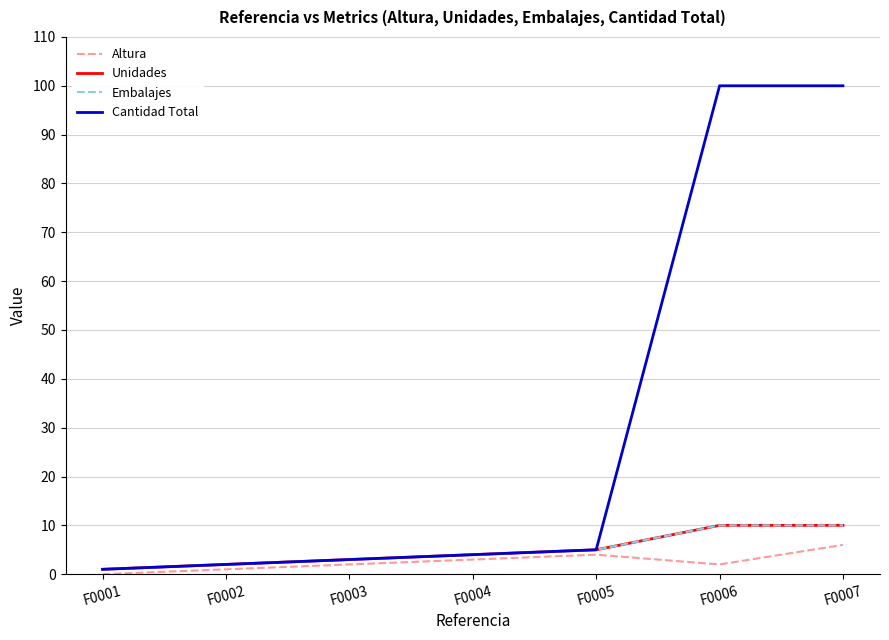

Reading right to left, list all the values displayed in this chart.

Altura: F0007=6	F0006=2	F0005=4	F0004=3	F0003=2	F0002=1	F0001=0
Unidades: F0007=10	F0006=10	F0005=5	F0004=4	F0003=3	F0002=2	F0001=1
Embalajes: F0007=10	F0006=10	F0005=5	F0004=4	F0003=3	F0002=2	F0001=1
Cantidad Total: F0007=100	F0006=100	F0005=5	F0004=4	F0003=3	F0002=2	F0001=1